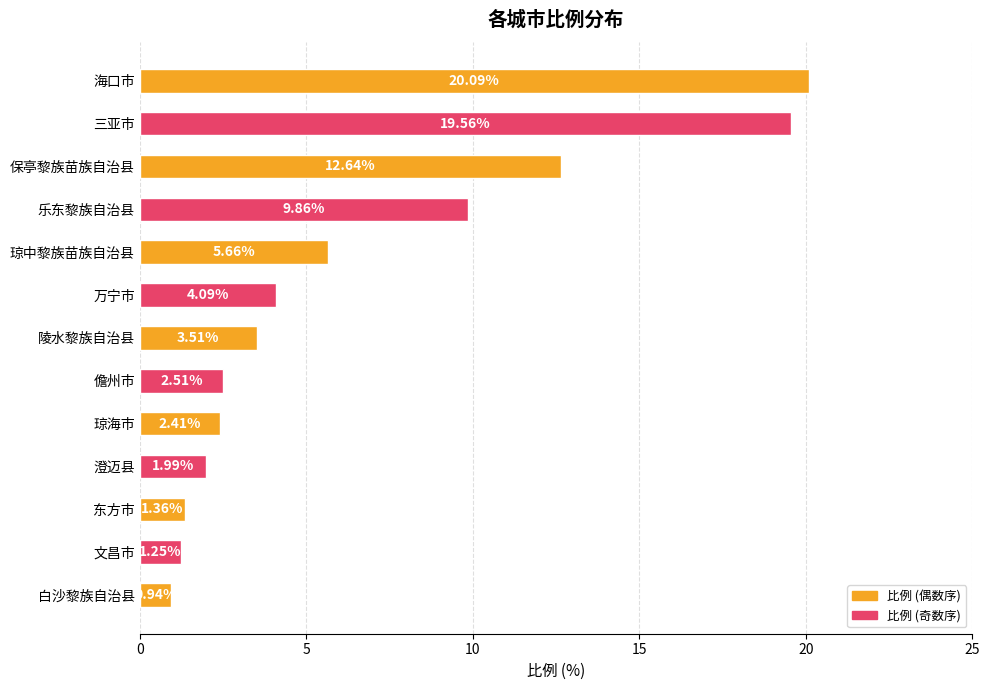

Where is the data nearest to the value 10?

乐东黎族自治县